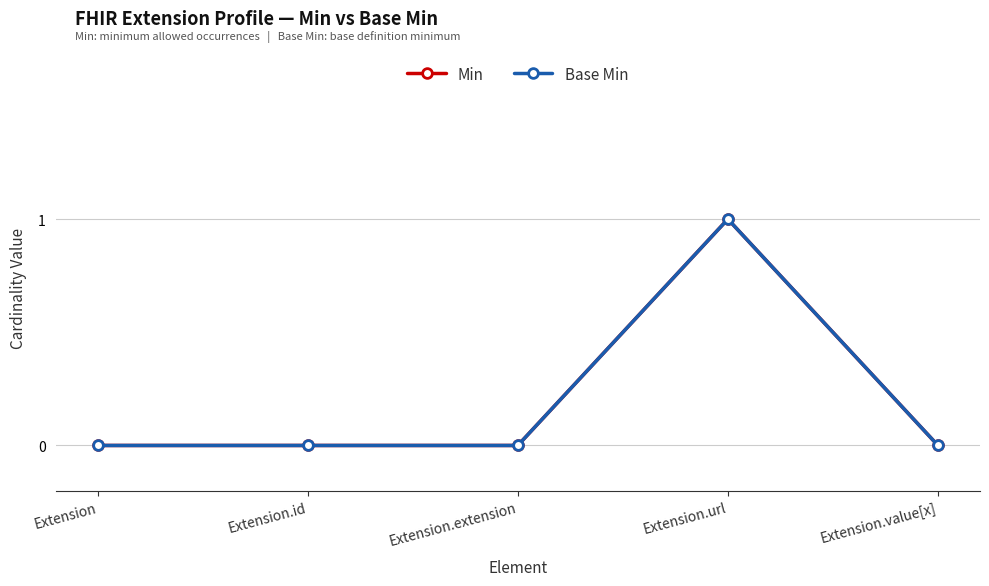

What is the difference between the maximum and second lowest values in the Min series?

1